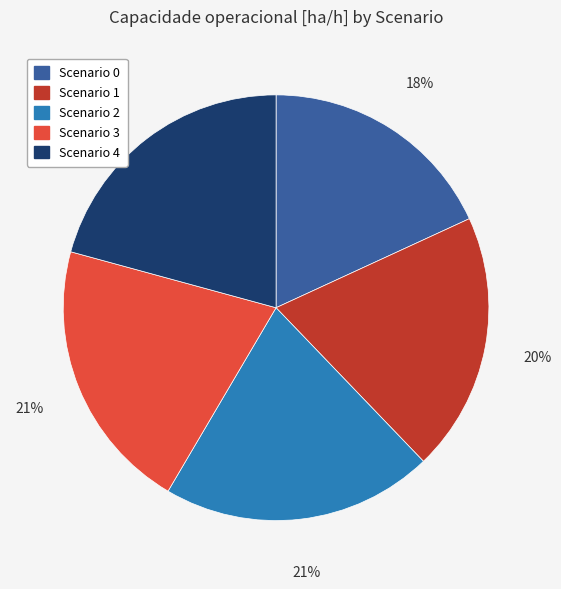

Does any single category account for the majority?

No